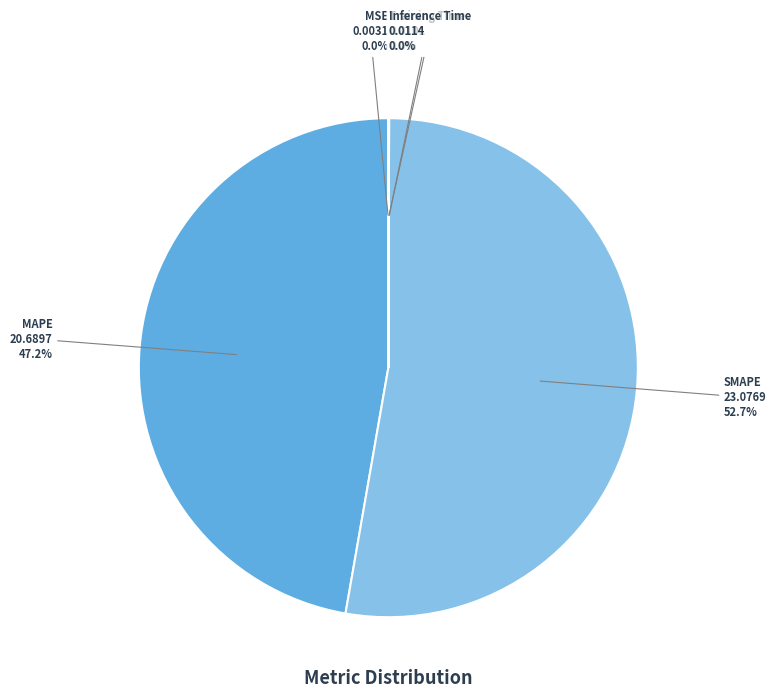

Which category has the biggest portion of the pie?

SMAPE